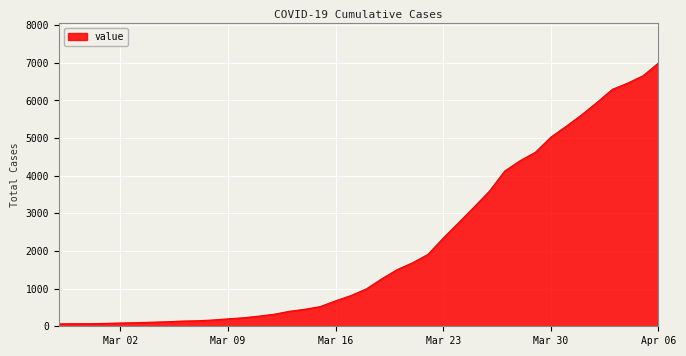

What is the difference between the maximum and minimum values?

6931